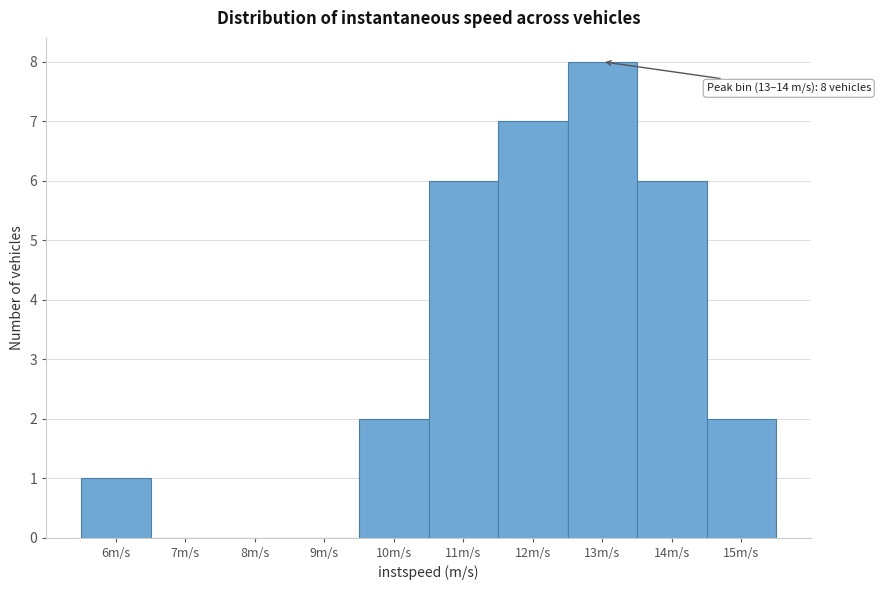

Reading left to right, transcribe all the data shown in this chart.

6m/s=1	7m/s=0	8m/s=0	9m/s=0	10m/s=2	11m/s=6	12m/s=7	13m/s=8	14m/s=6	15m/s=2